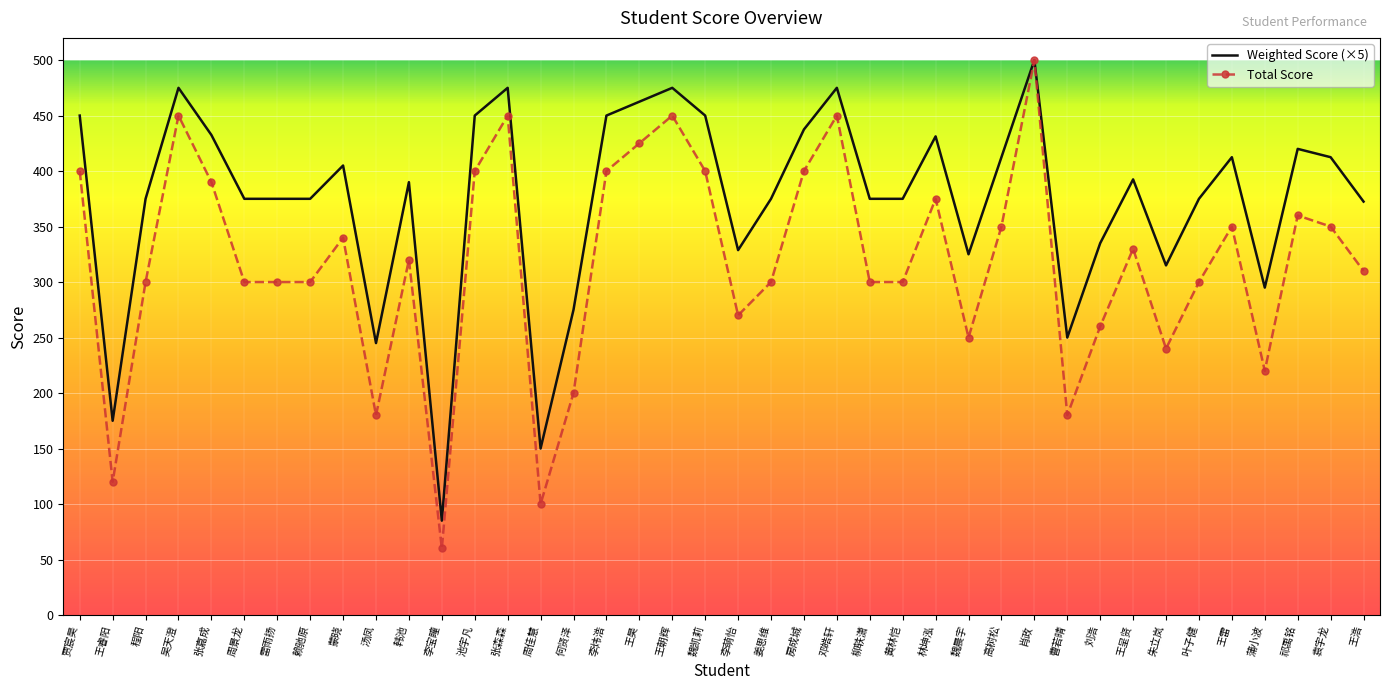

What is the average value of the Weighted Score (×5) series?

374.0